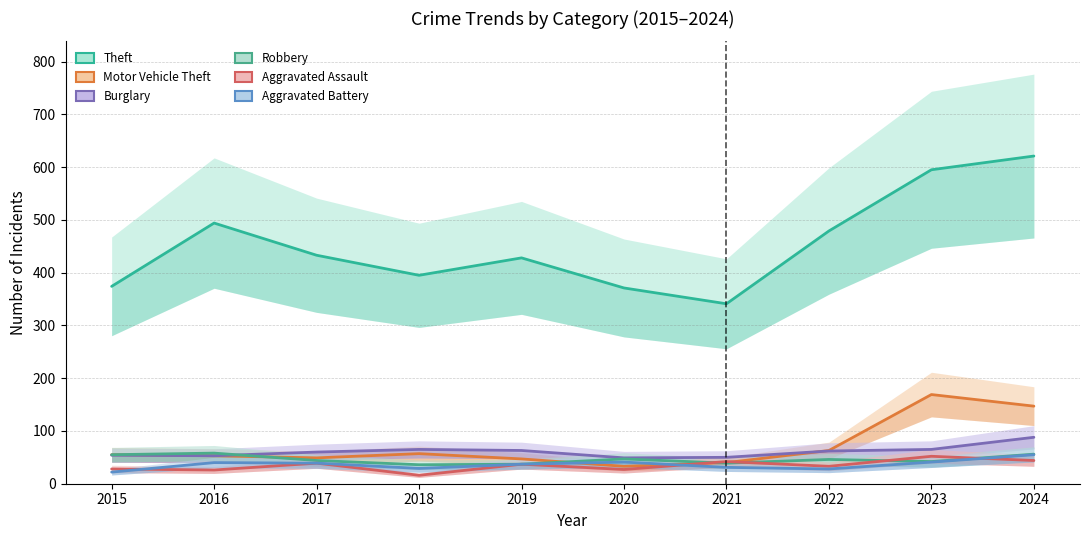

At which label is Aggravated Battery closest to 38?

2017